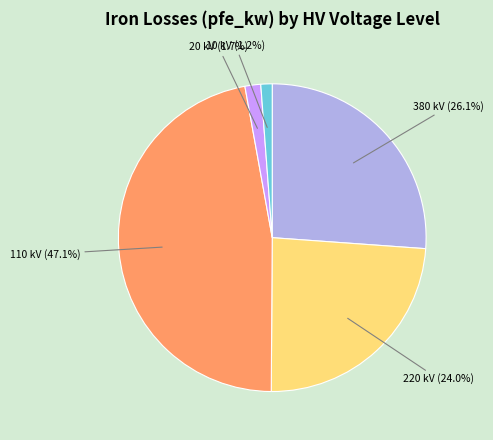

To the nearest percent, what is the average slice percentage?

20%